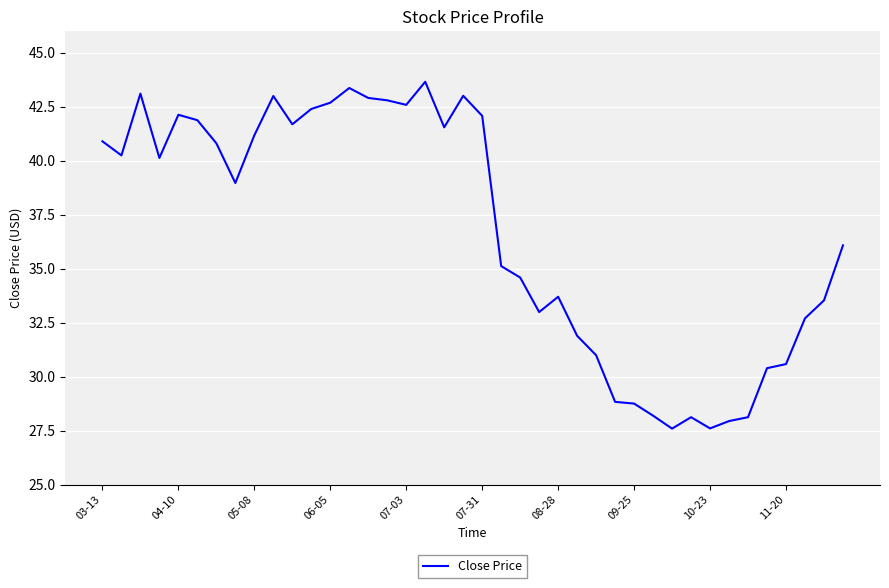

Is this an area chart (filled region under the line)?

No